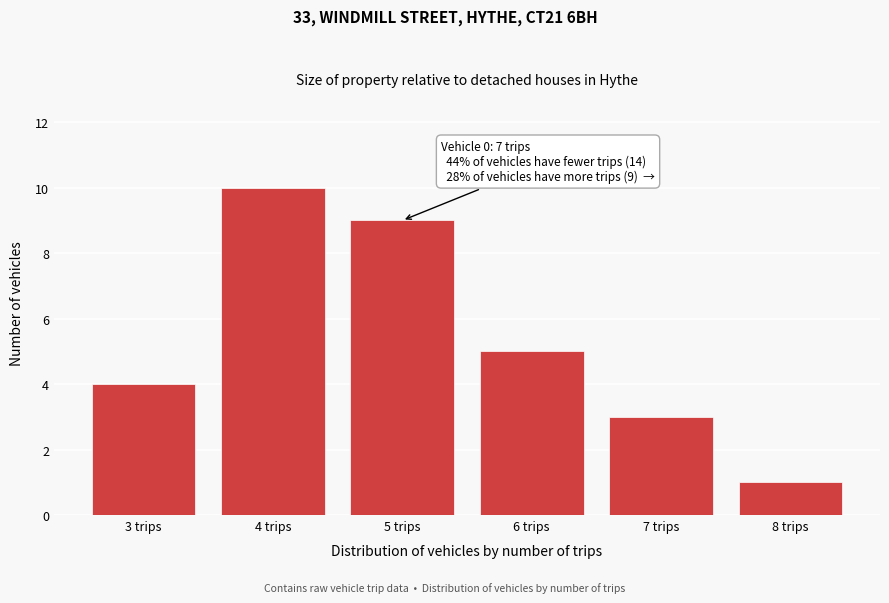

Reading left to right, transcribe all the data shown in this chart.

4	10	9	5	3	1